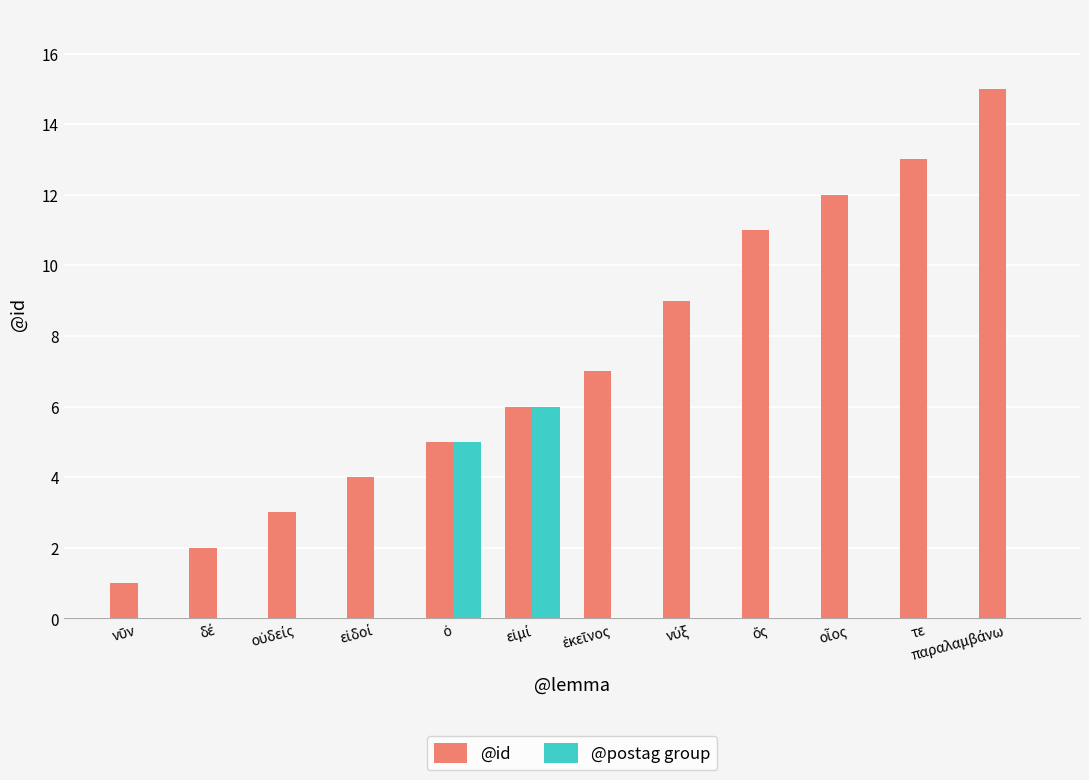

Reading left to right, transcribe all the data shown in this chart.

@id: 1	2	3	4	5	6	7	9	11	12	13	15
@postag group: 0	0	0	0	5	6	0	0	0	0	0	0